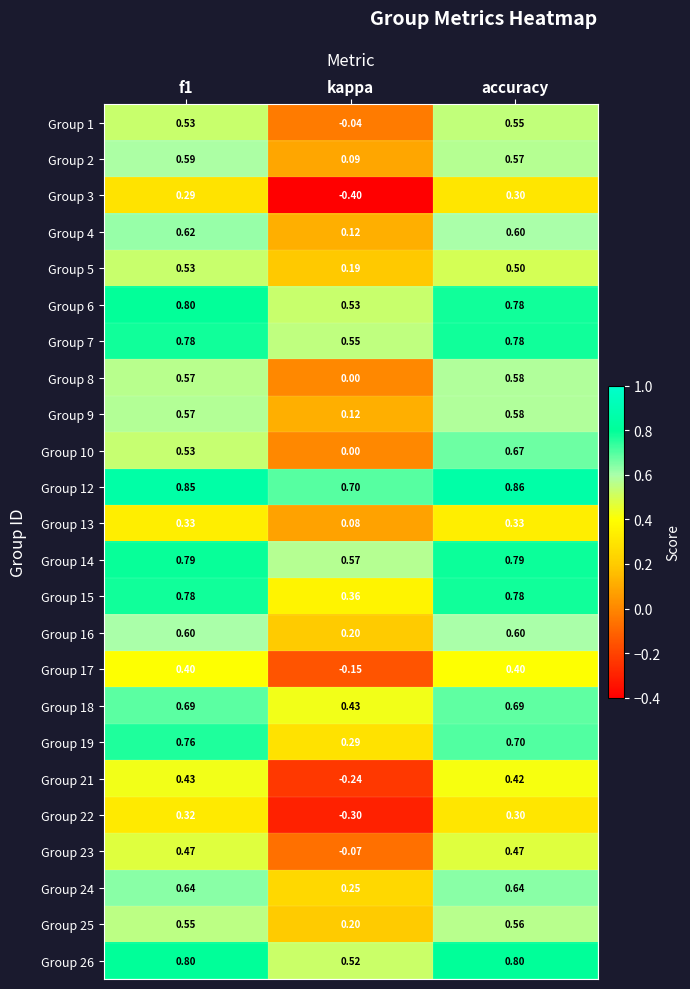

How many distinct data groups are displayed?

24